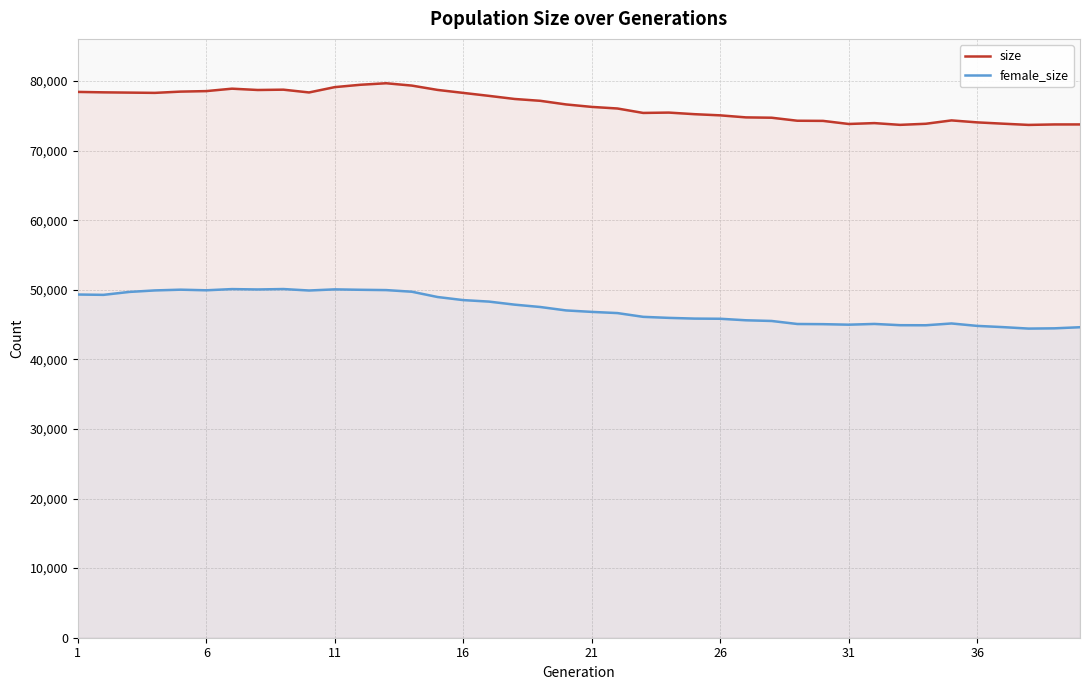

The female_size series shows 49317 at 1. True or false?

True